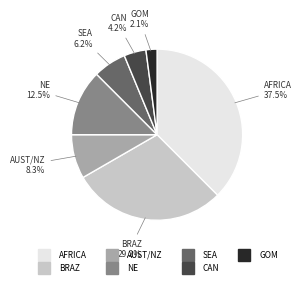

Does any single category account for the majority?

No